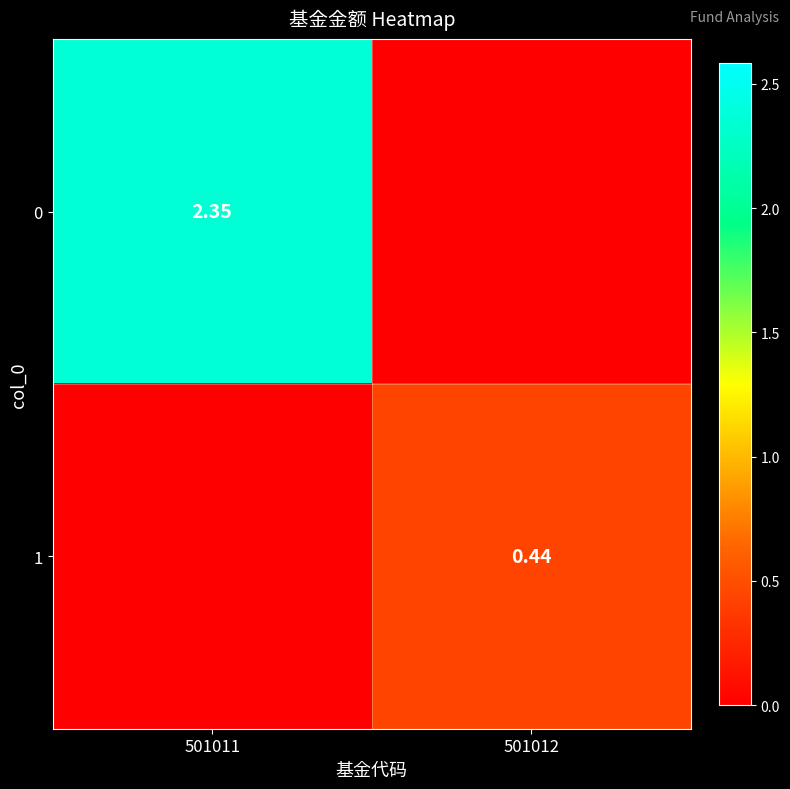

What is the sum of all 0 values?

2.4